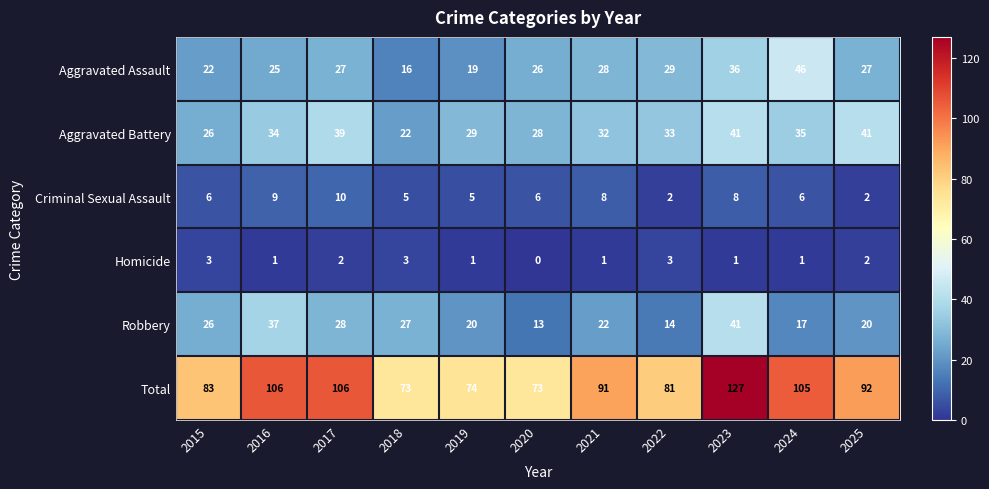

Where does the Aggravated Battery series first go above 33?

2016